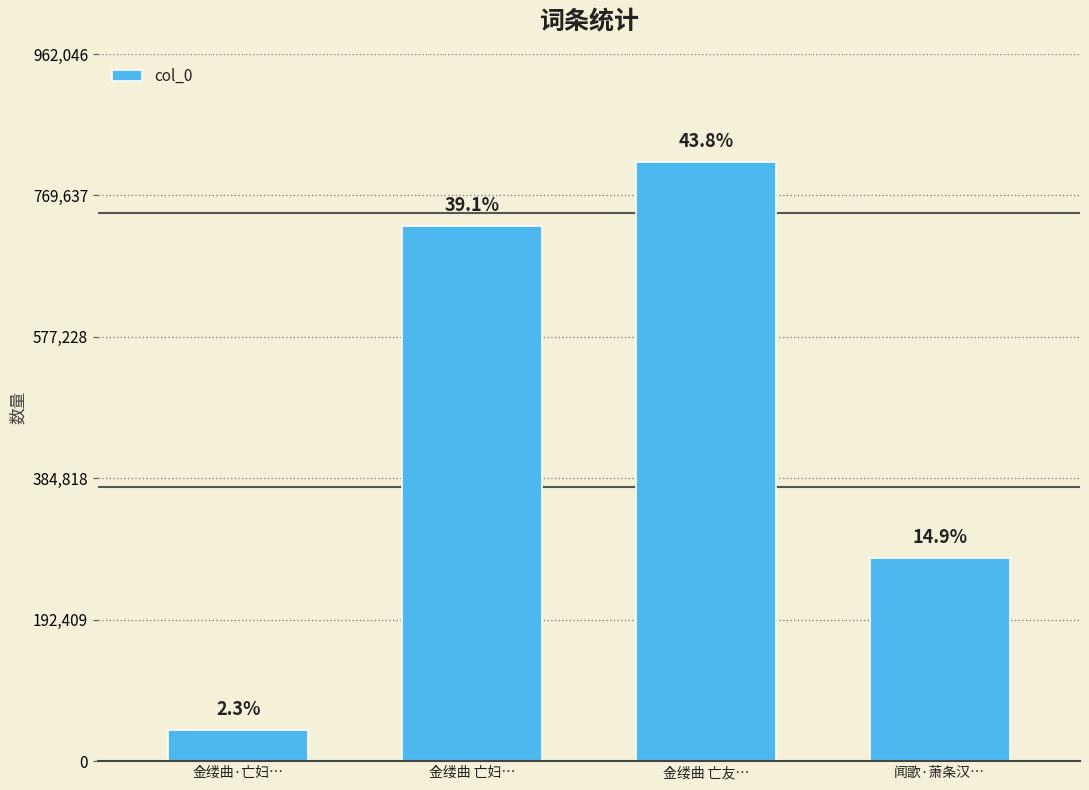

Does the chart contain any negative values?

No